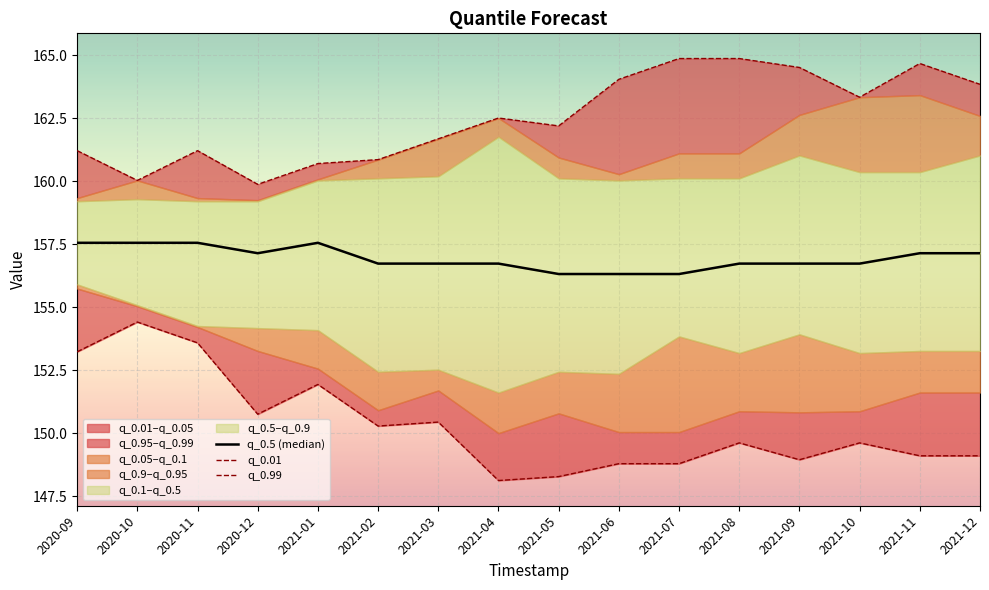

Reading left to right, transcribe all the data shown in this chart.

q_0.5 (median): 2020-09=157.6	2020-10=157.6	2020-11=157.6	2020-12=157.1	2021-01=157.6	2021-02=156.7	2021-03=156.7	2021-04=156.7	2021-05=156.3	2021-06=156.3	2021-07=156.3	2021-08=156.7	2021-09=156.7	2021-10=156.7	2021-11=157.1	2021-12=157.1
q_0.01: 2020-09=153.2	2020-10=154.4	2020-11=153.6	2020-12=150.8	2021-01=151.9	2021-02=150.3	2021-03=150.5	2021-04=148.1	2021-05=148.3	2021-06=148.8	2021-07=148.8	2021-08=149.6	2021-09=149.0	2021-10=149.6	2021-11=149.1	2021-12=149.1
q_0.99: 2020-09=161.2	2020-10=160.0	2020-11=161.2	2020-12=159.9	2021-01=160.7	2021-02=160.9	2021-03=161.7	2021-04=162.5	2021-05=162.2	2021-06=164.0	2021-07=164.9	2021-08=164.9	2021-09=164.5	2021-10=163.3	2021-11=164.7	2021-12=163.8